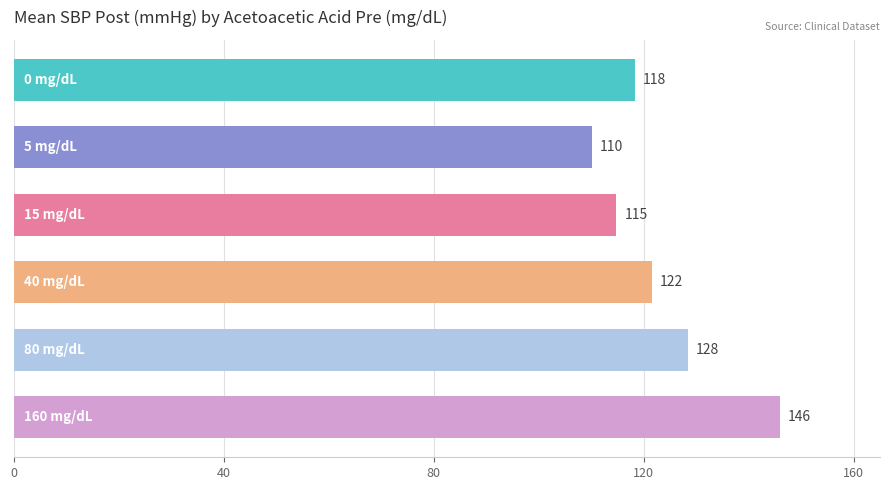

What is the average value?

123.2